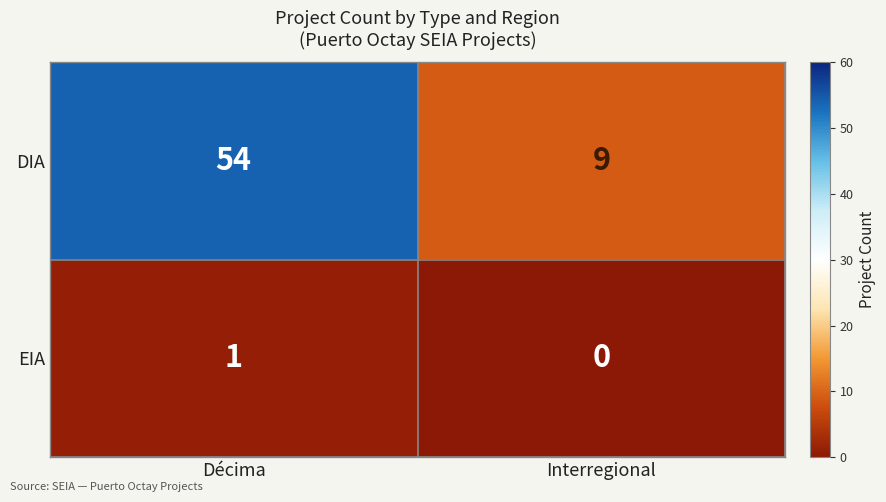

At which category is the sum across all series the highest?

Décima